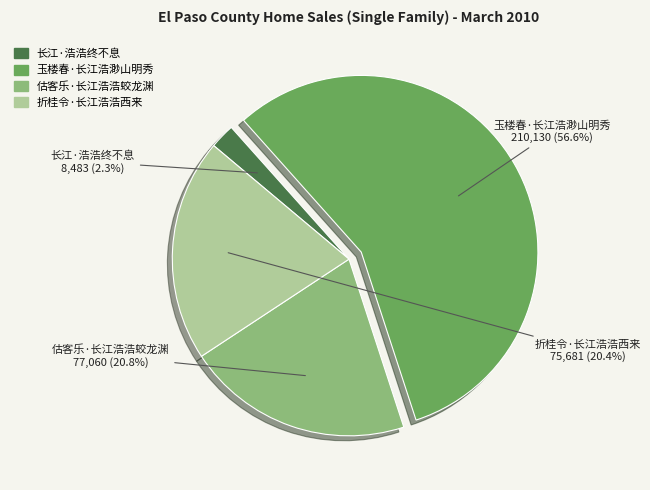

Which has a higher value, 估客乐·长江浩浩蛟龙渊 or 玉楼春·长江浩渺山明秀?

玉楼春·长江浩渺山明秀